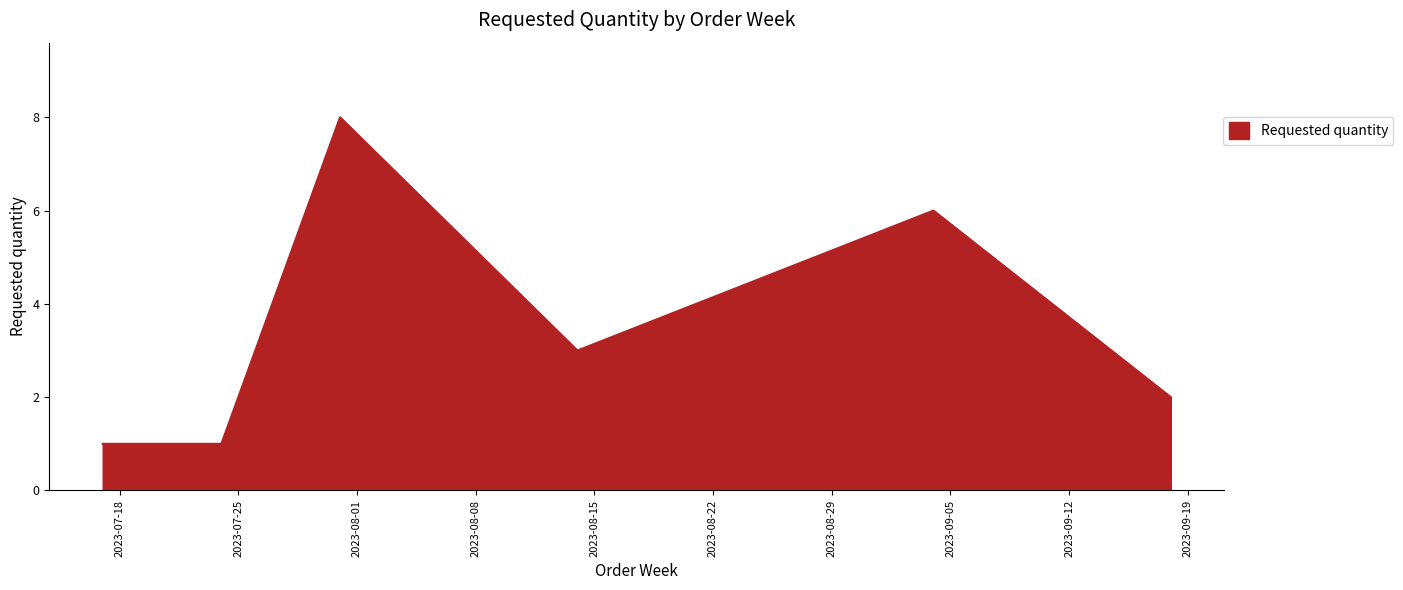

What is the difference between the second highest and minimum values?

5